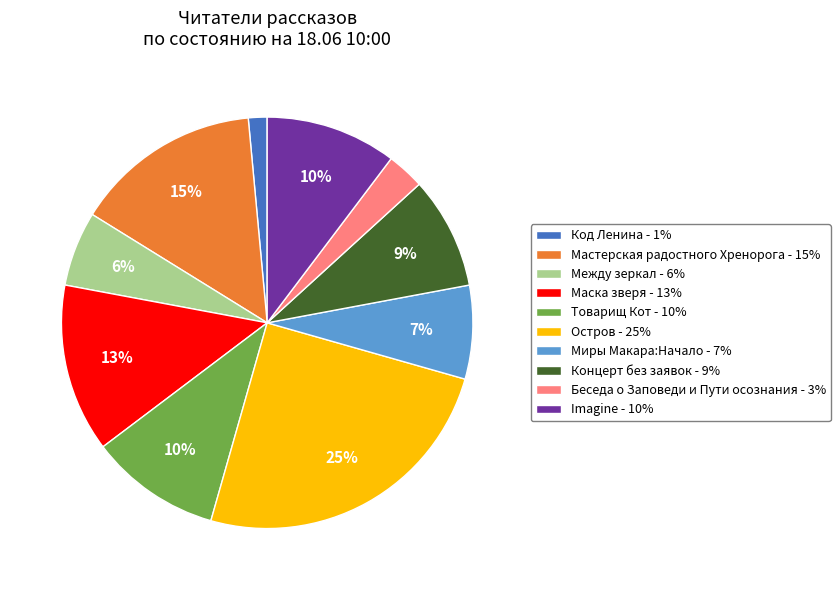

Approximately how many times larger is the value at Концерт без заявок compared to Маска зверя?

0.7